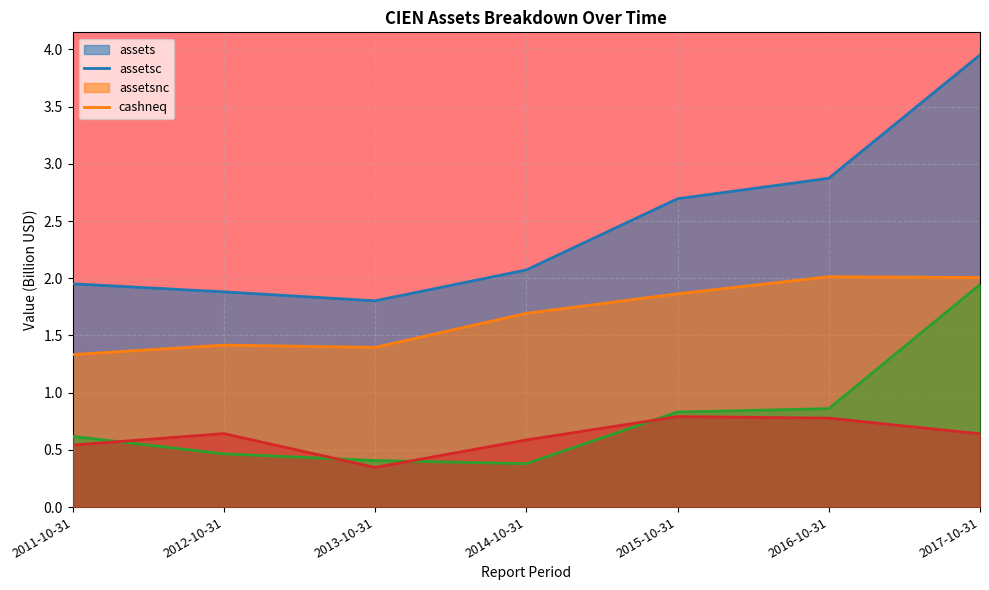

The assetsnc series shows 1.3 at 2015-10-31. True or false?

False